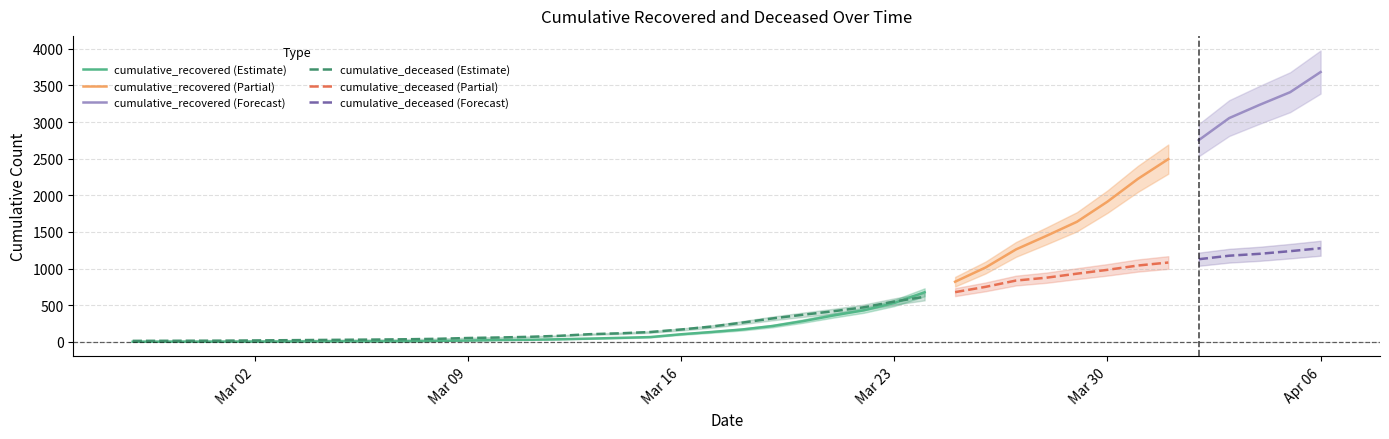

What is the greatest value displayed?

3682